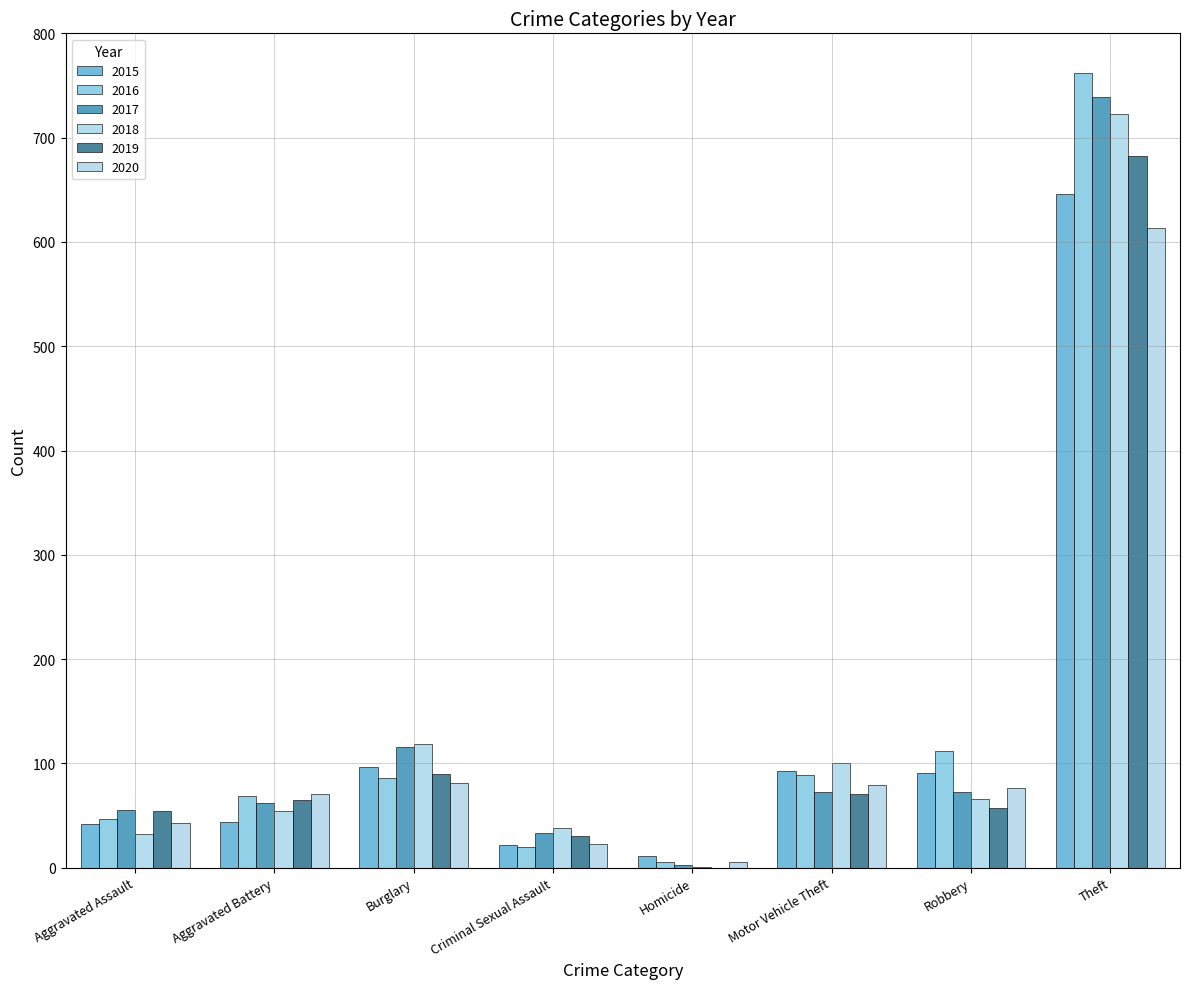

Where is 2020 nearest to the value 309?

Burglary